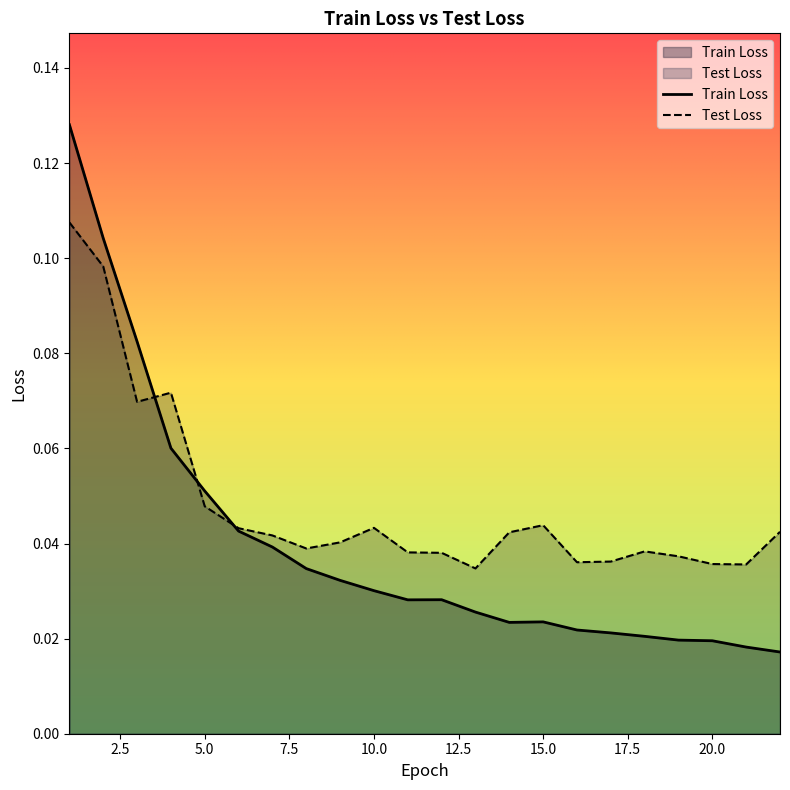

Count the number of data series in this chart.

2